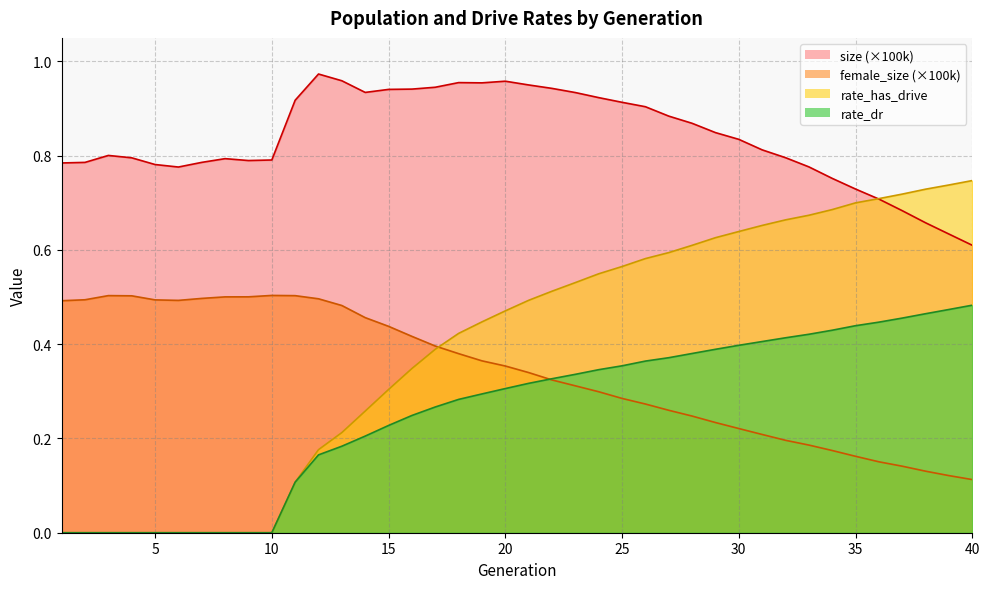

What is the total value across all series at 22?

2.1